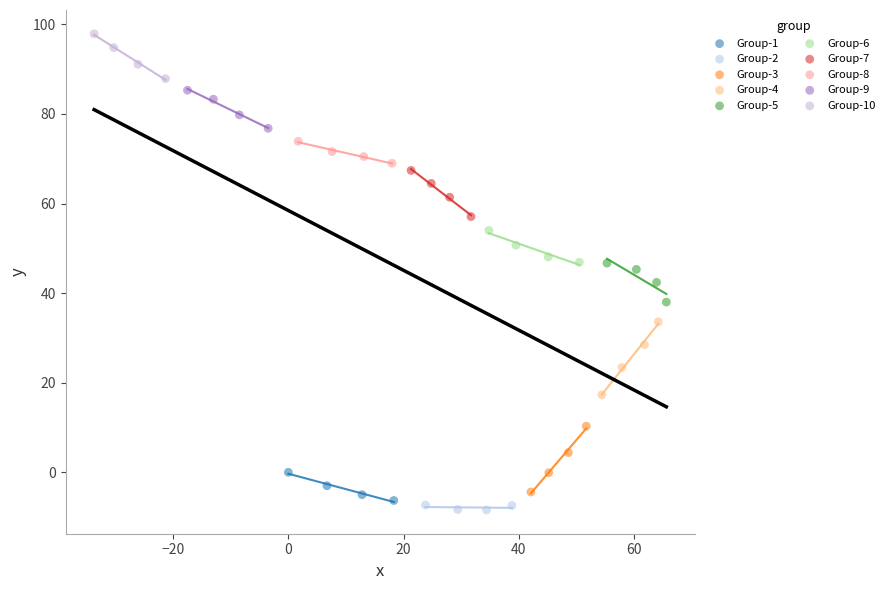

Which series contains the highest Y value?

Group-10